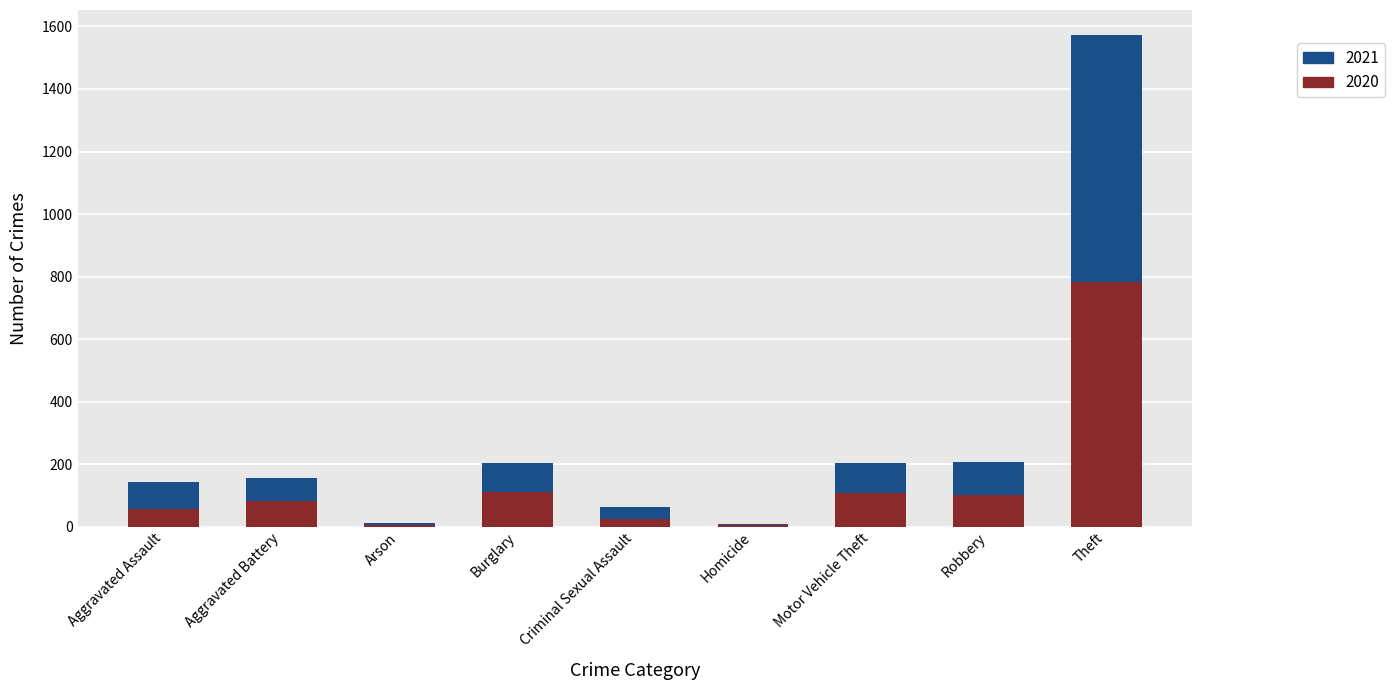

The value of 2020 at Aggravated Battery is 147. True or false?

False